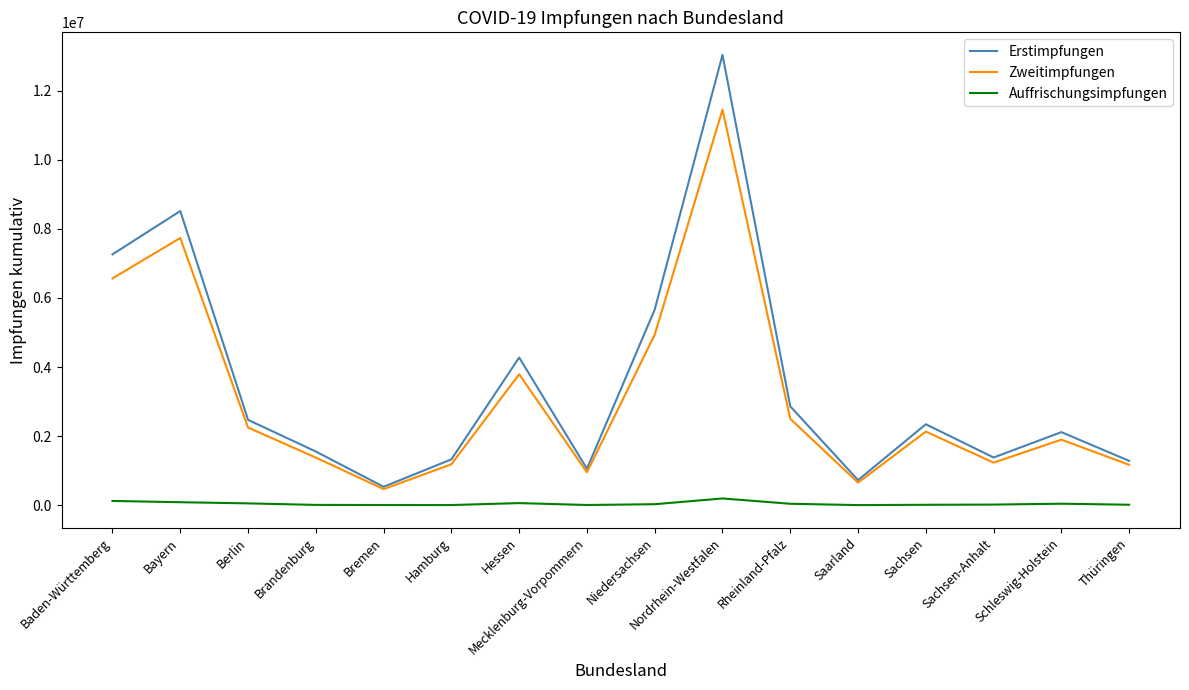

Is this an area chart (filled region under the line)?

No